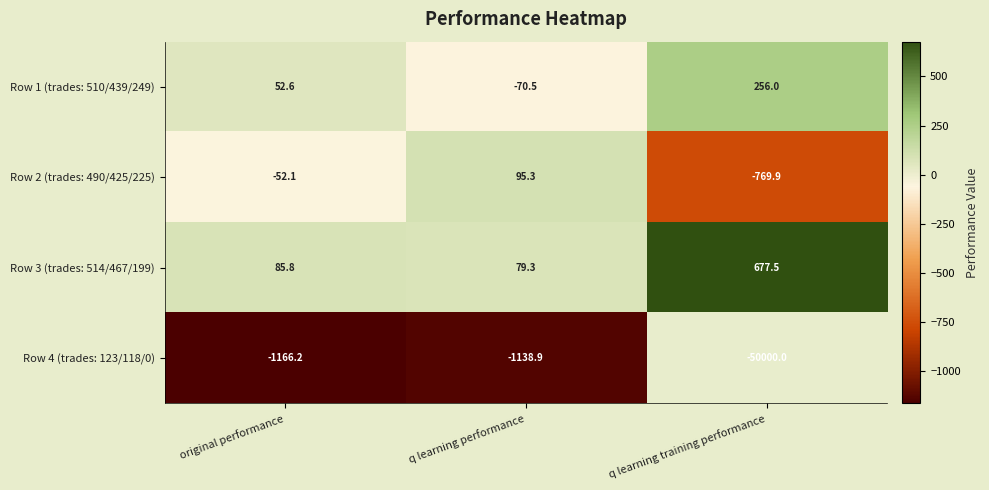

At original performance, list the series in order from largest to smallest.

Row 3 (trades: 514/467/199), Row 1 (trades: 510/439/249), Row 2 (trades: 490/425/225), Row 4 (trades: 123/118/0)